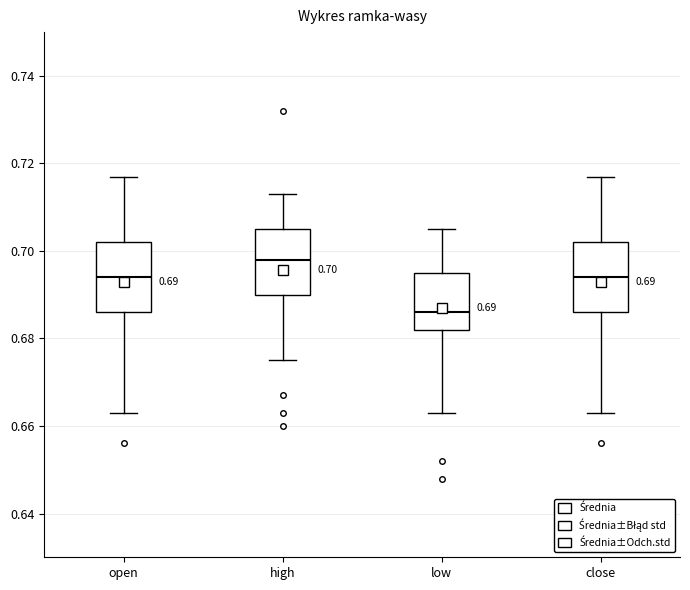

Which box has the lowest median line?

low